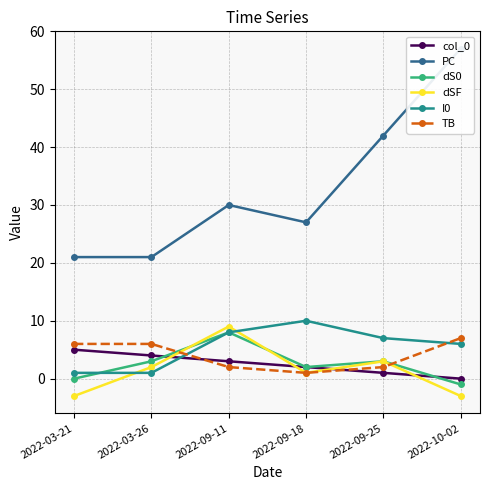

The PC series shows 30 at 2022-09-11. True or false?

True